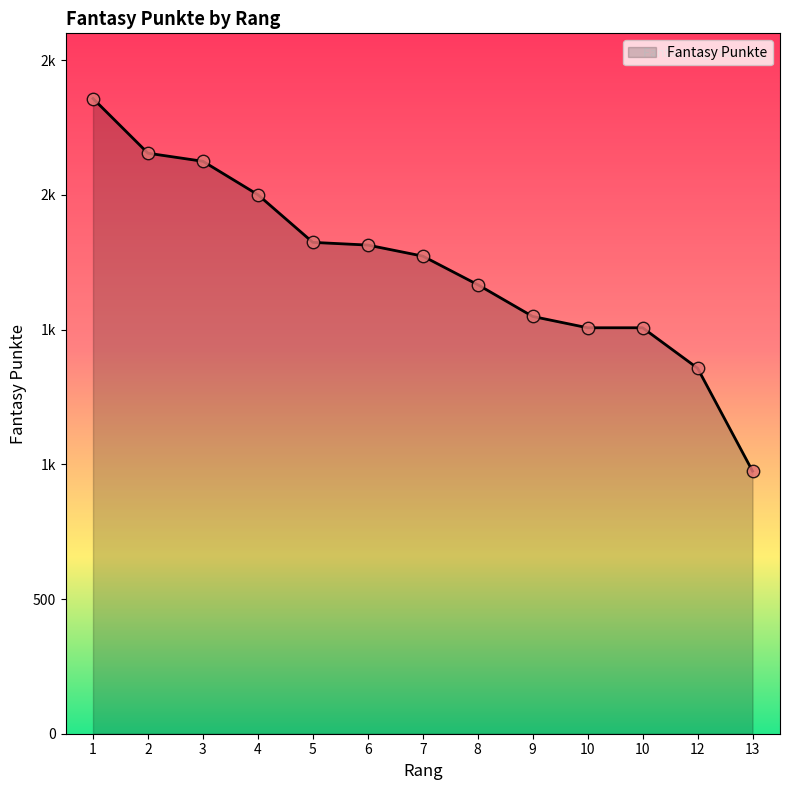

Between 2 and 8, which is larger?

2